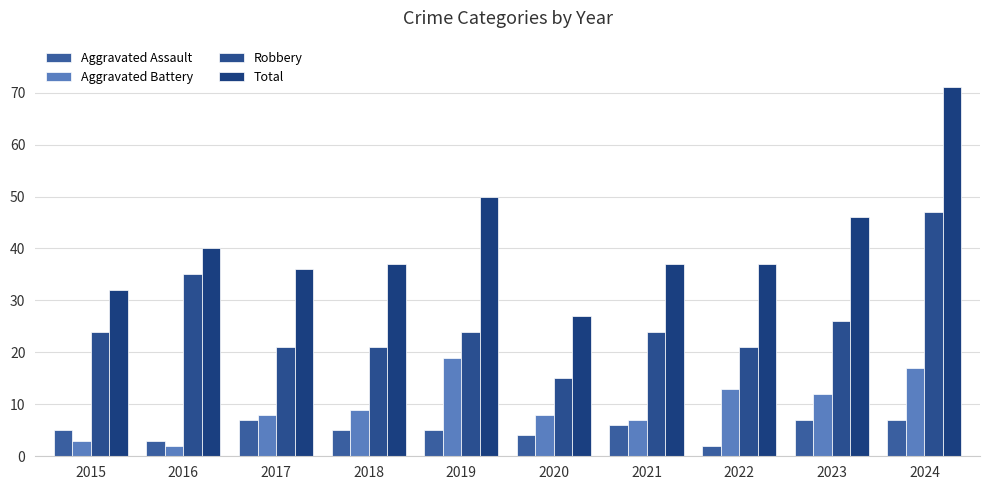

What is the total value across all series at 2019?

98